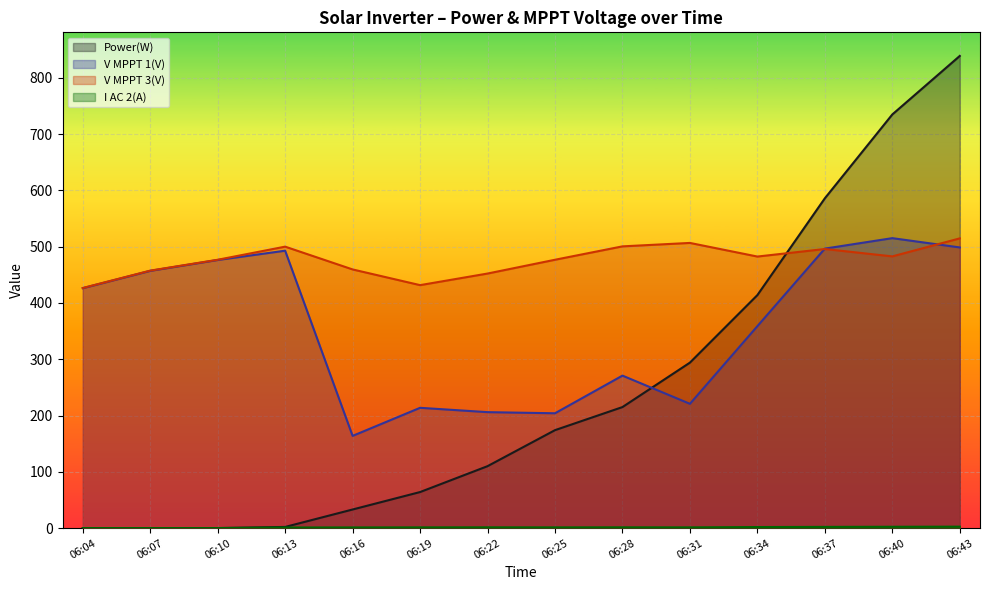

What is the greatest value displayed?

839.0